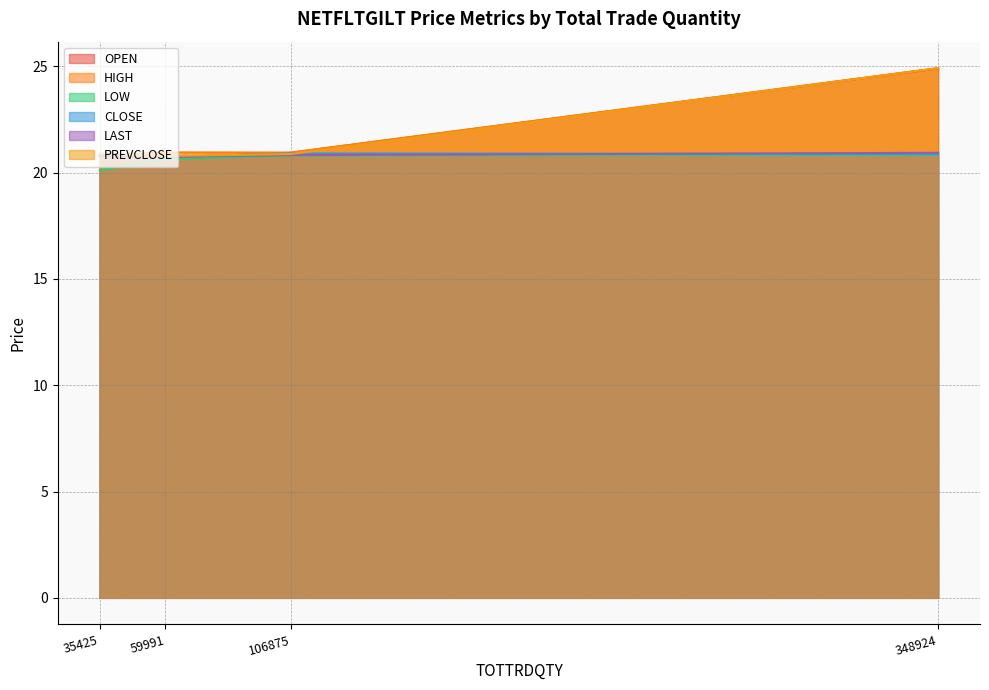

True or false: OPEN and PREVCLOSE intersect in this chart.

False